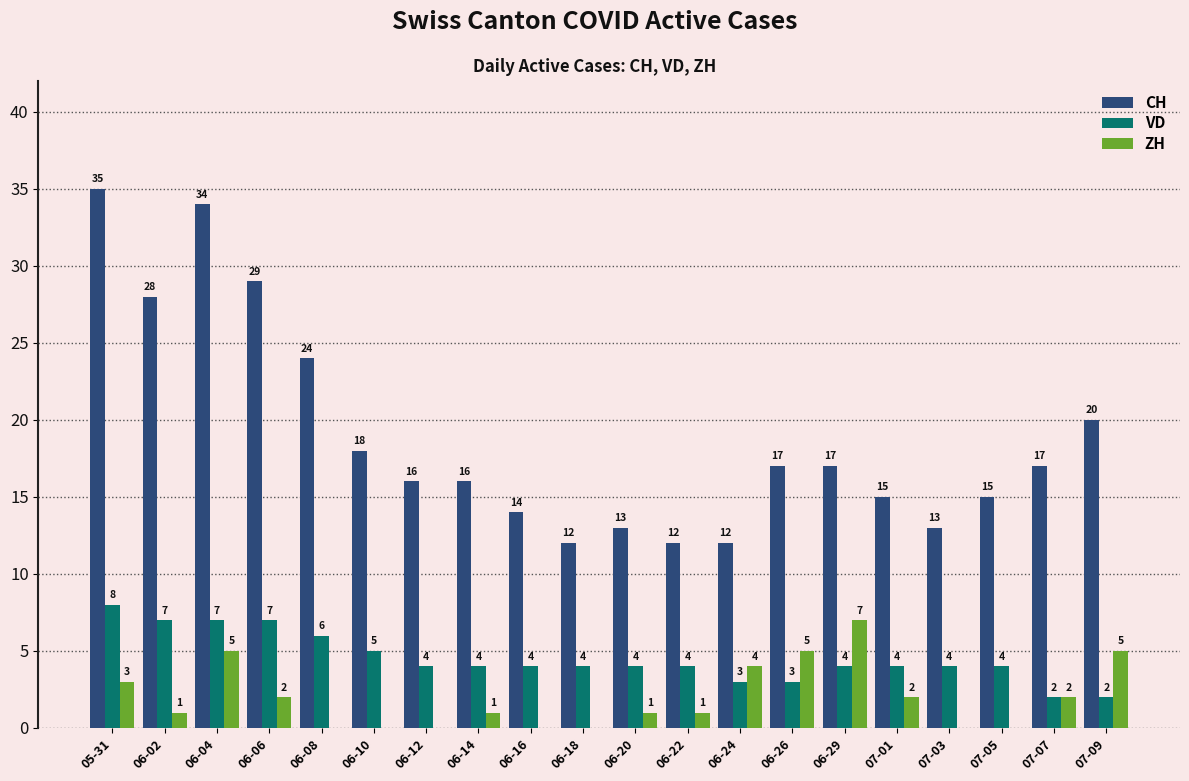

Which series changed the most between 06-20 and 07-07?

CH